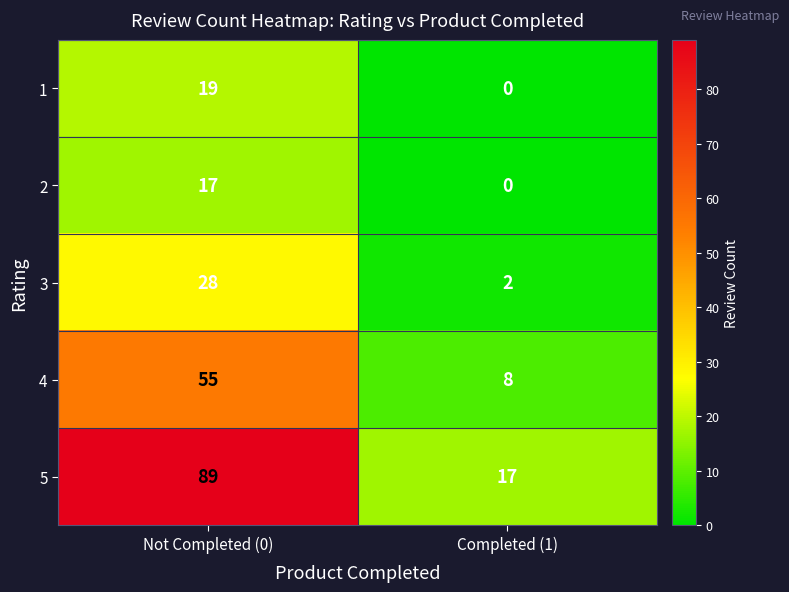

At Not Completed (0), list the series in order from largest to smallest.

5, 4, 3, 1, 2